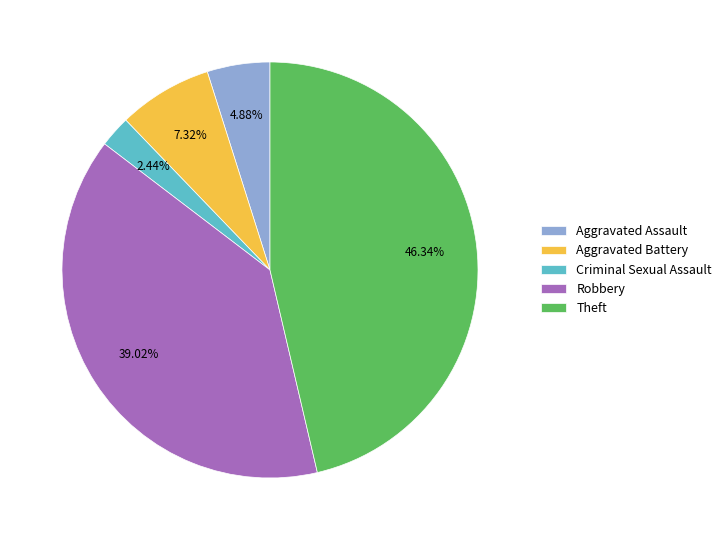

Approximately how many times larger is the value at Robbery compared to Criminal Sexual Assault?

16.0